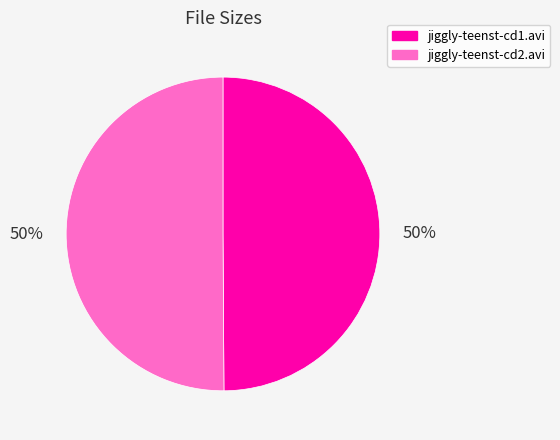

The jiggly-teenst-cd1.avi slice represents 50% of the pie. True or false?

True